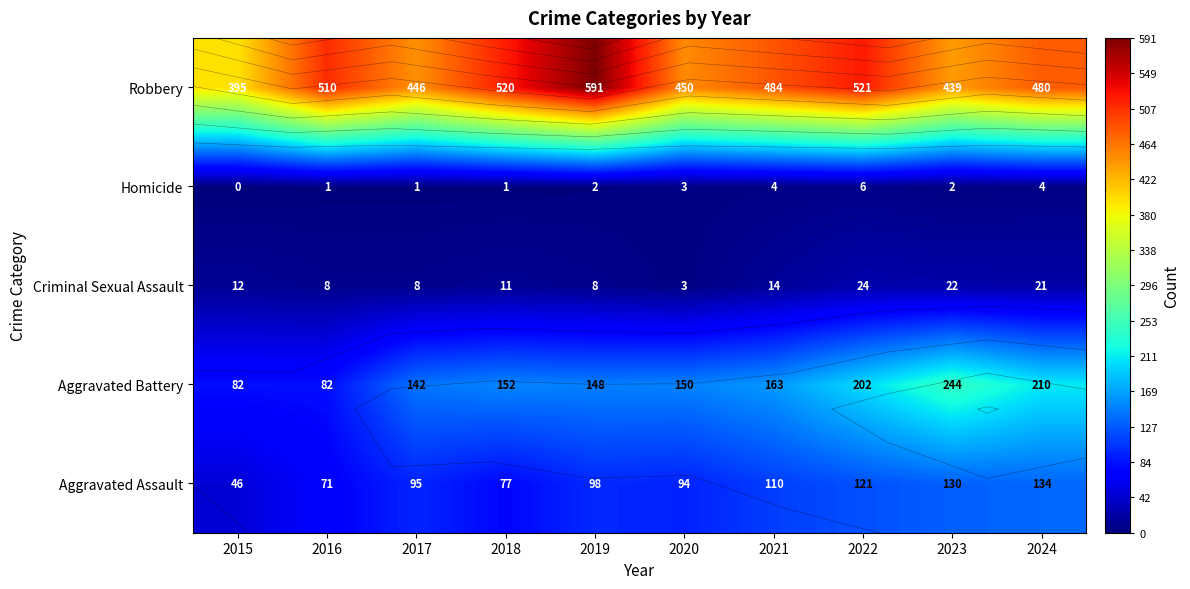

At which label does Criminal Sexual Assault reach its peak?

2022